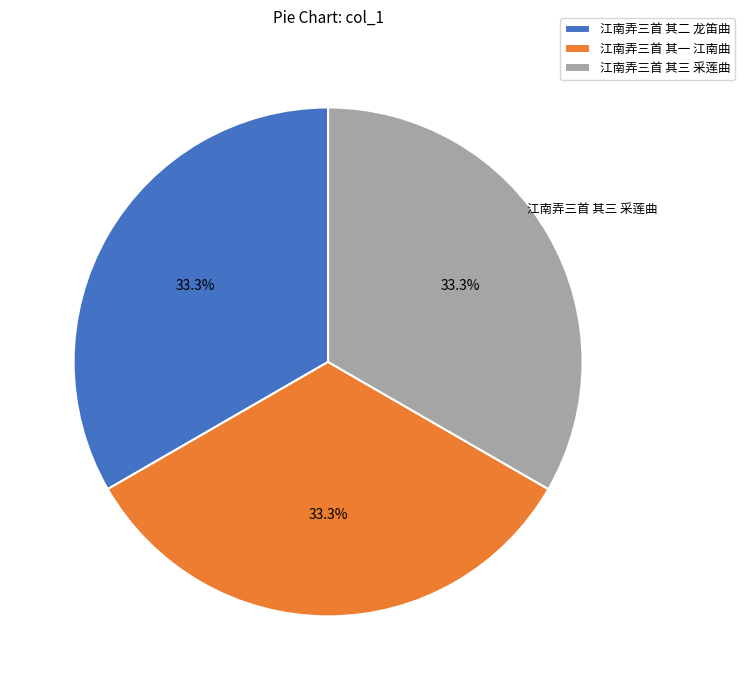

What portion of the pie excludes 江南弄三首 其三 采莲曲?

66.7%